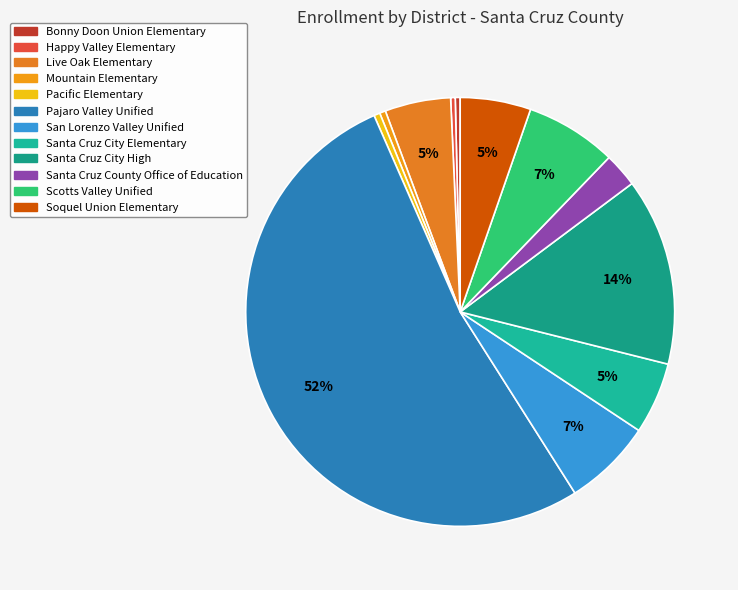

True or false: Scotts Valley Unified accounts for 7% of the total.

True